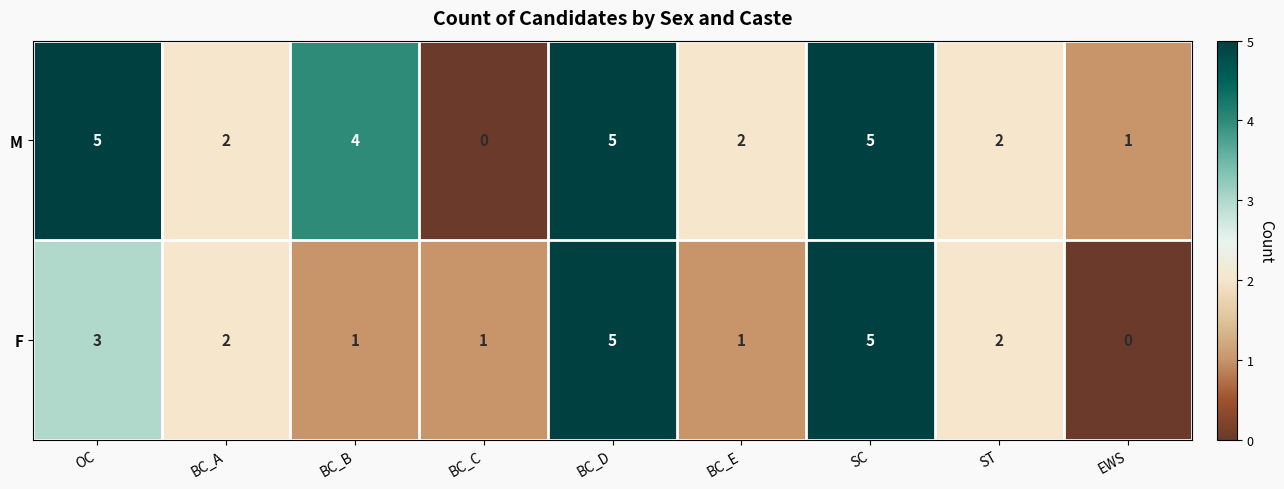

How many data points does each series have?

9